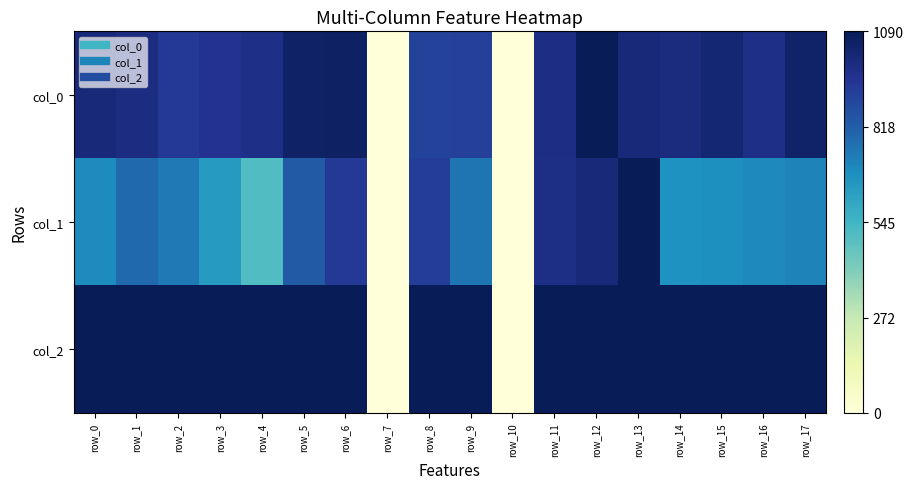

Which label corresponds to the largest value in the chart?

row_12